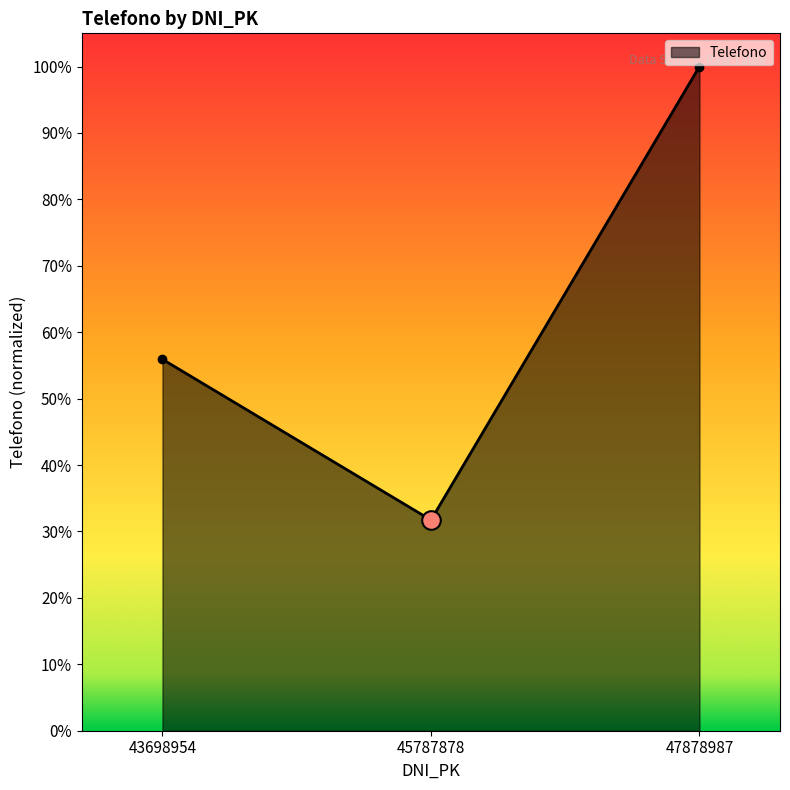

What is the change in value from 45787878 to 47878987?

+0.7